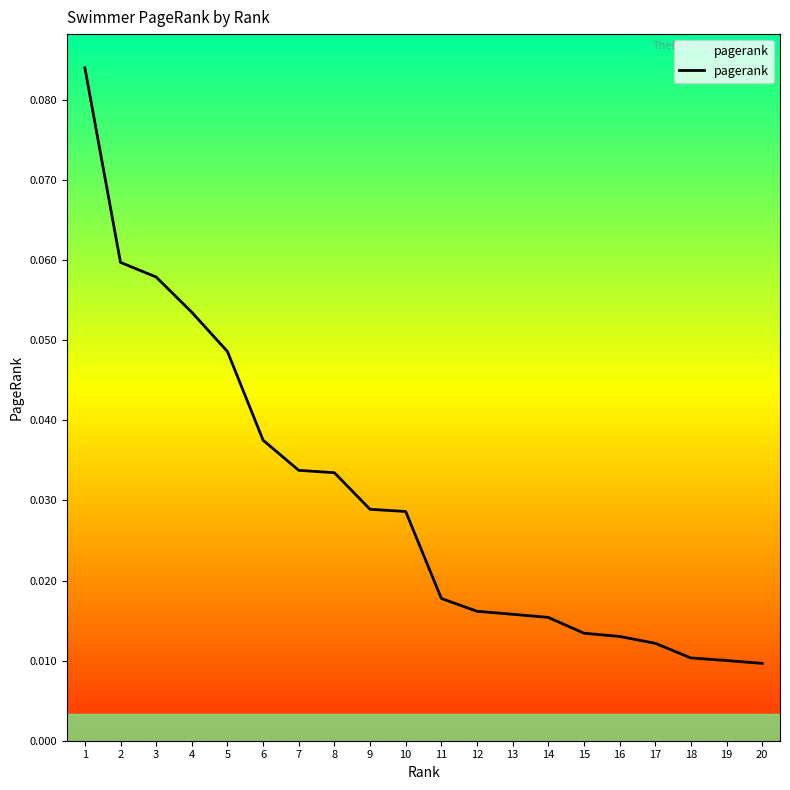

Is this an area chart (filled region under the line)?

No